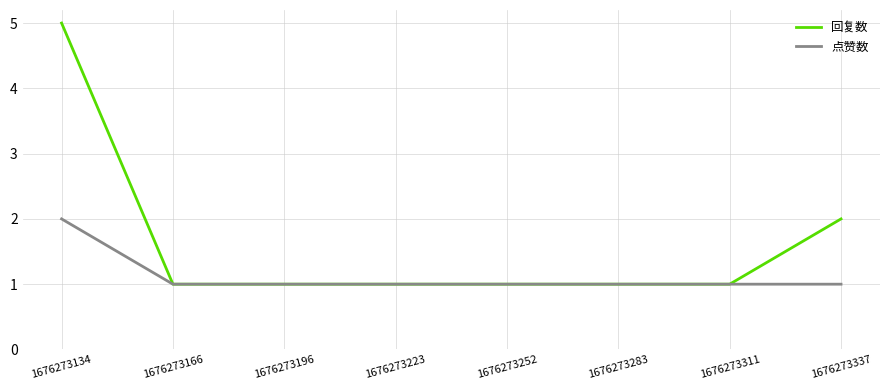

Which series has the largest total across all categories?

回复数